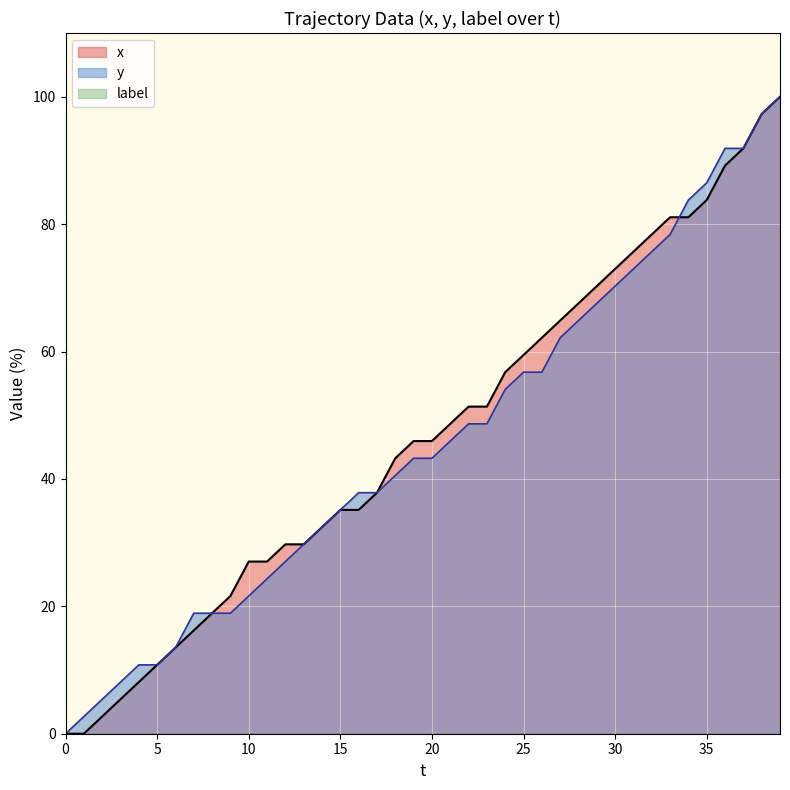

What is the value of the y point at the 33rd from the left?

75.7